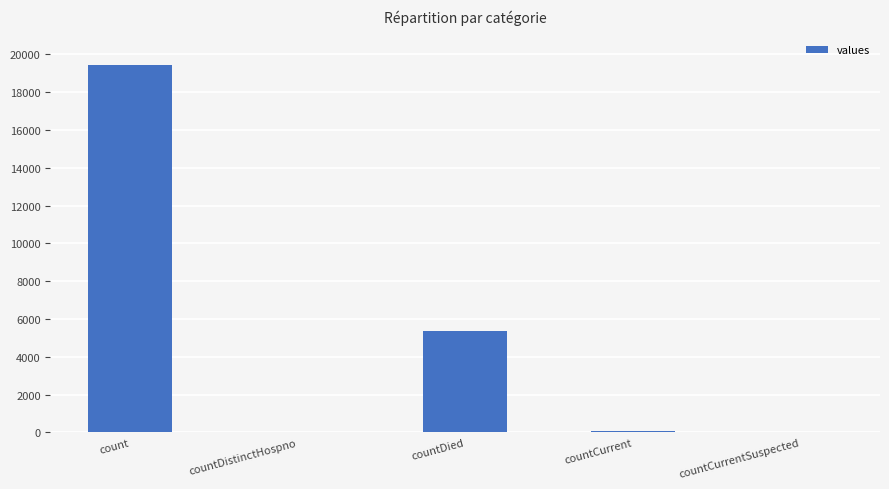

Approximately how many times larger is the value at countCurrent compared to countDistinctHospno?

1.6